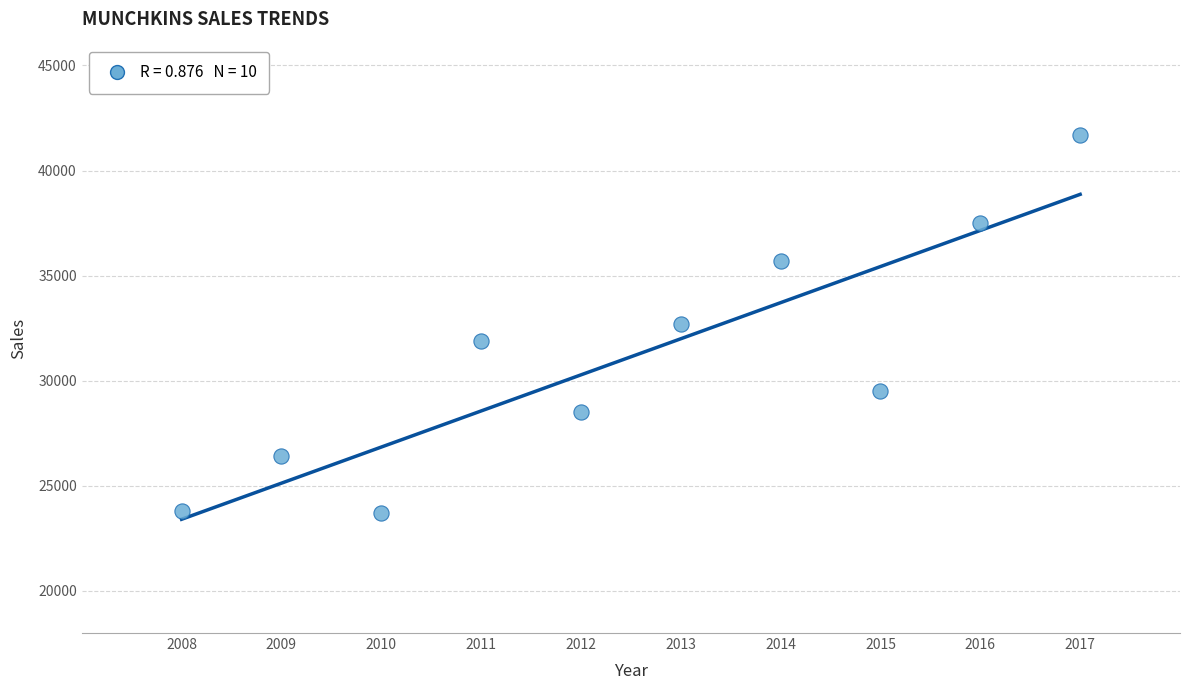

What is the range of X values (max minus min)?

9